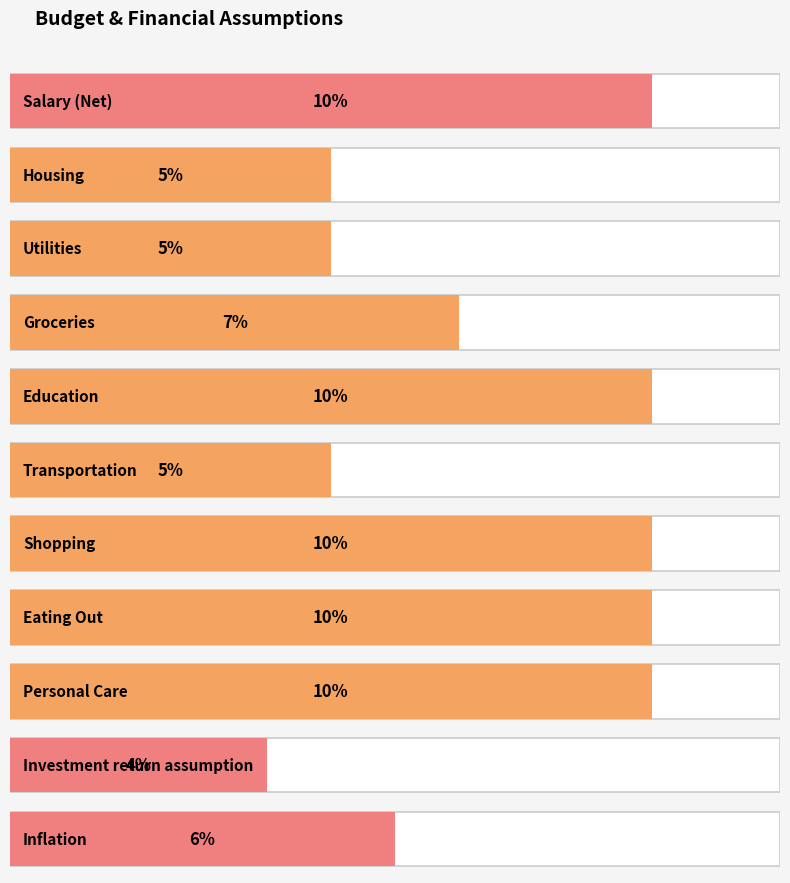

Read the value at Salary (Net).

0.1